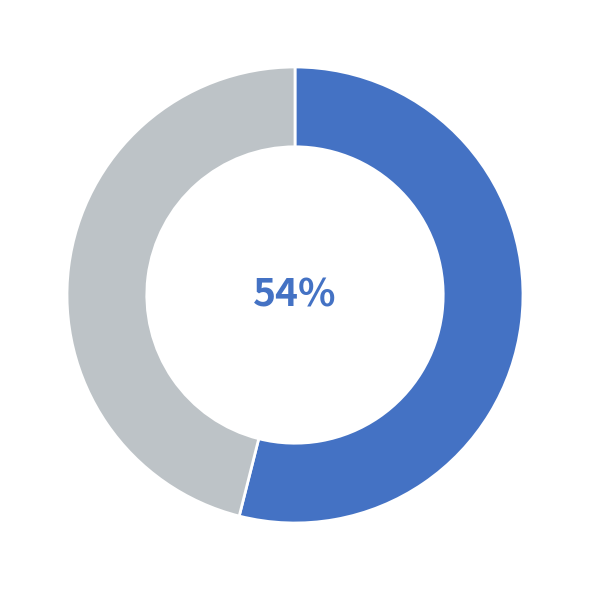

Is there a majority slice in this chart?

Yes